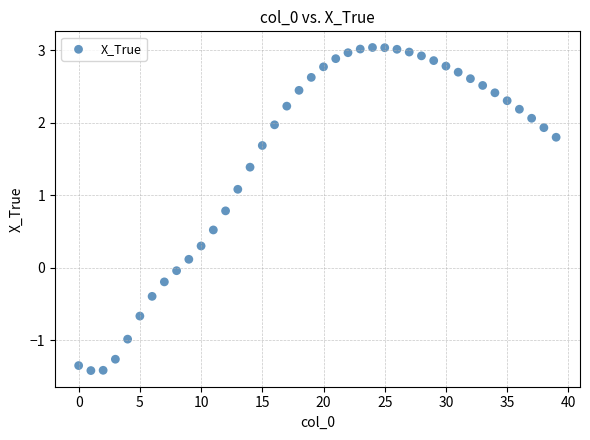

What is the range of Y values (max minus min)?

4.5